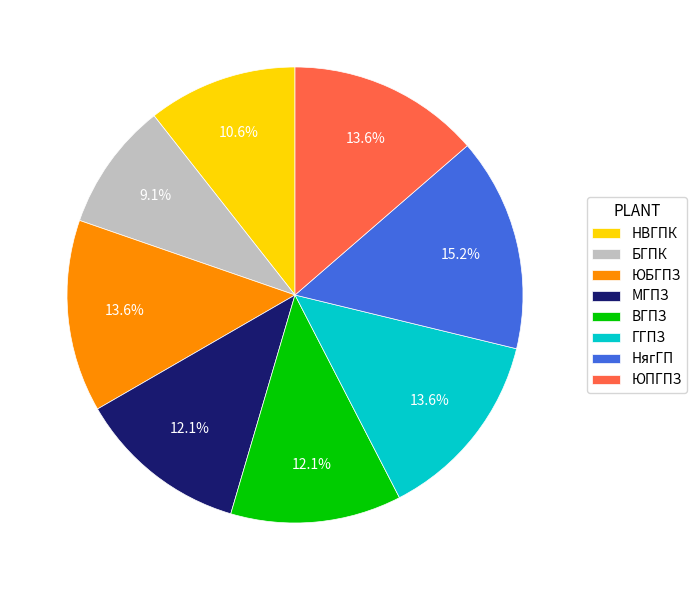

To the nearest percent, what percentage of the pie is ЮПГПЗ?

14%